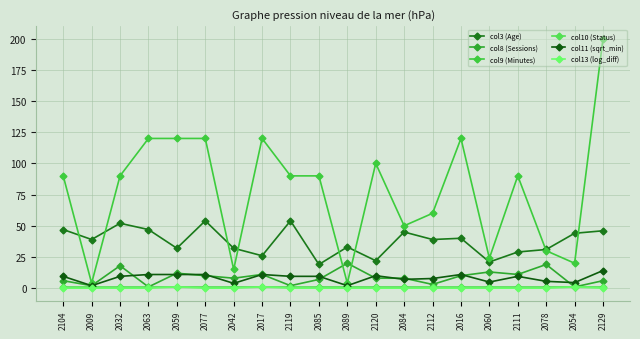

What is the sum of the col10 (Status) values at 2112 and 2016?

2.0